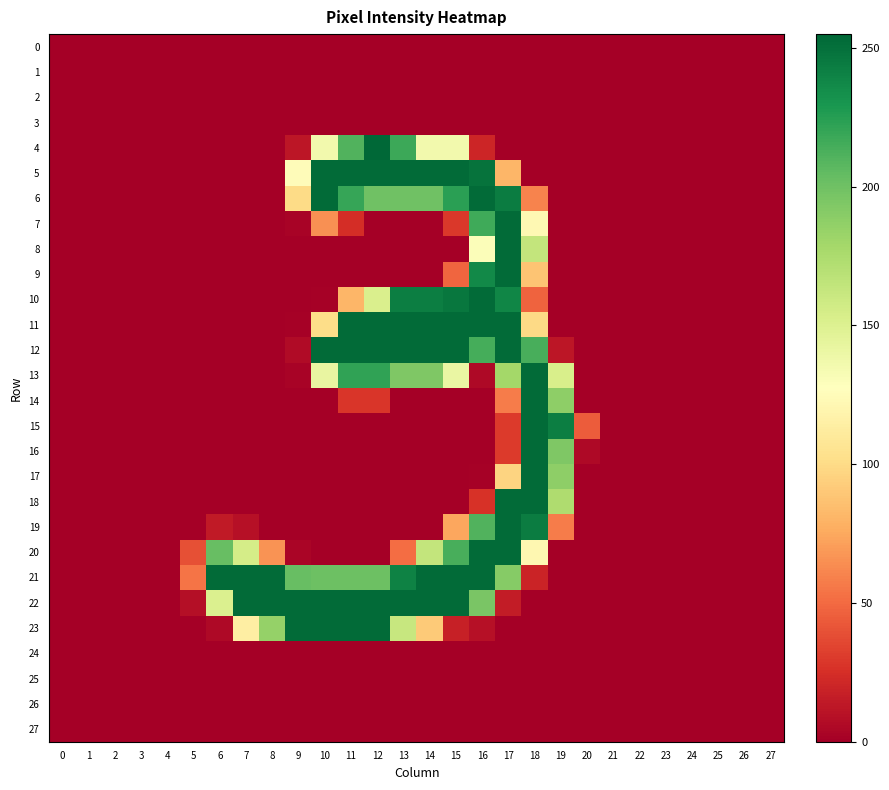

Rank the series at 2 from lowest to highest value.

0, 1, 2, 3, 4, 5, 6, 7, 8, 9, 10, 11, 12, 13, 14, 15, 16, 17, 18, 19, 20, 21, 22, 23, 24, 25, 26, 27